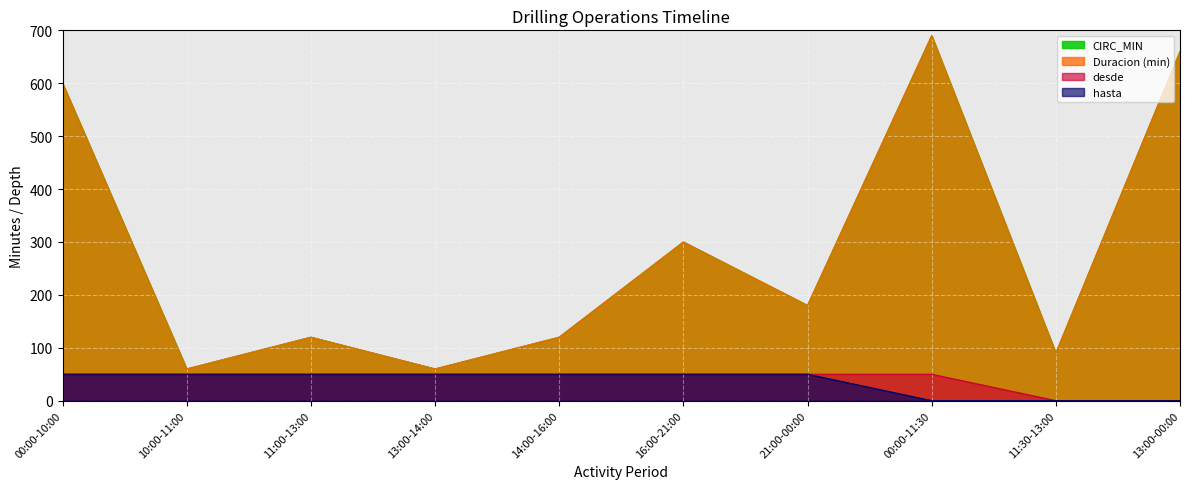

List the labels in order of CIRC_MIN value, smallest first.

10:00-11:00, 13:00-14:00, 11:30-13:00, 11:00-13:00, 14:00-16:00, 21:00-00:00, 16:00-21:00, 00:00-10:00, 13:00-00:00, 00:00-11:30